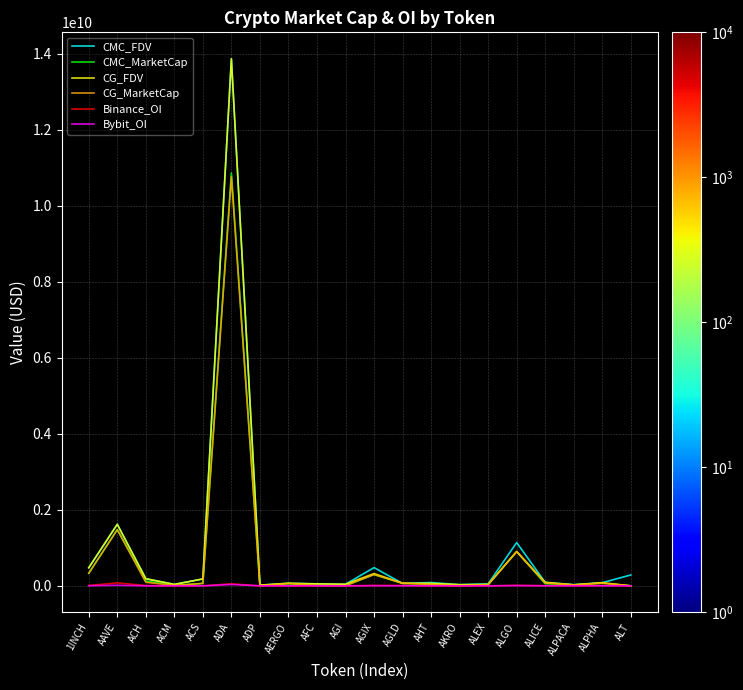

At which category does the chart reach its peak across all series?

ADA